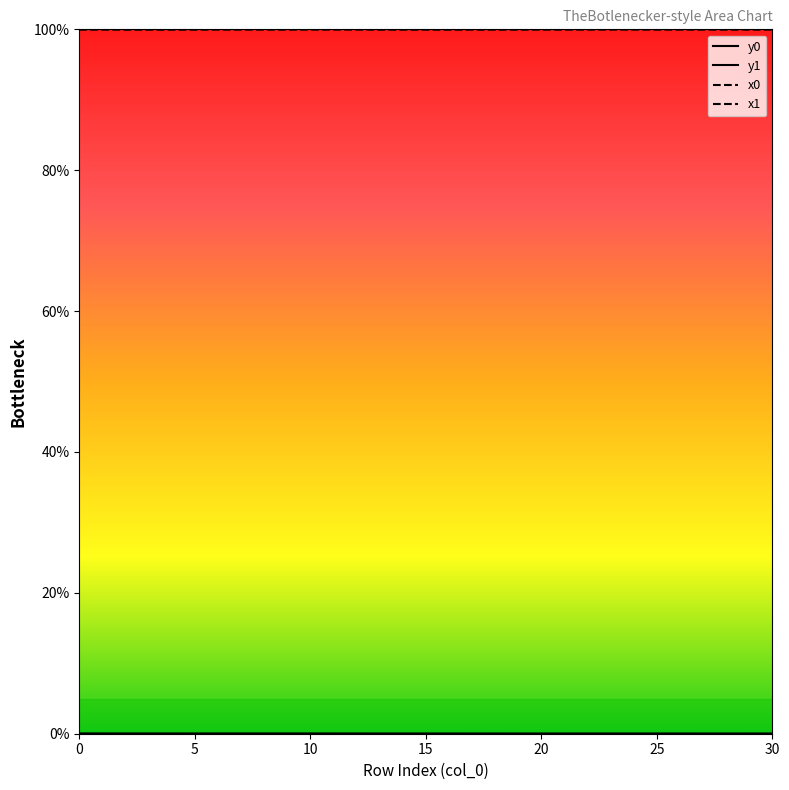

Which series changed the most between 13 and 30?

x1